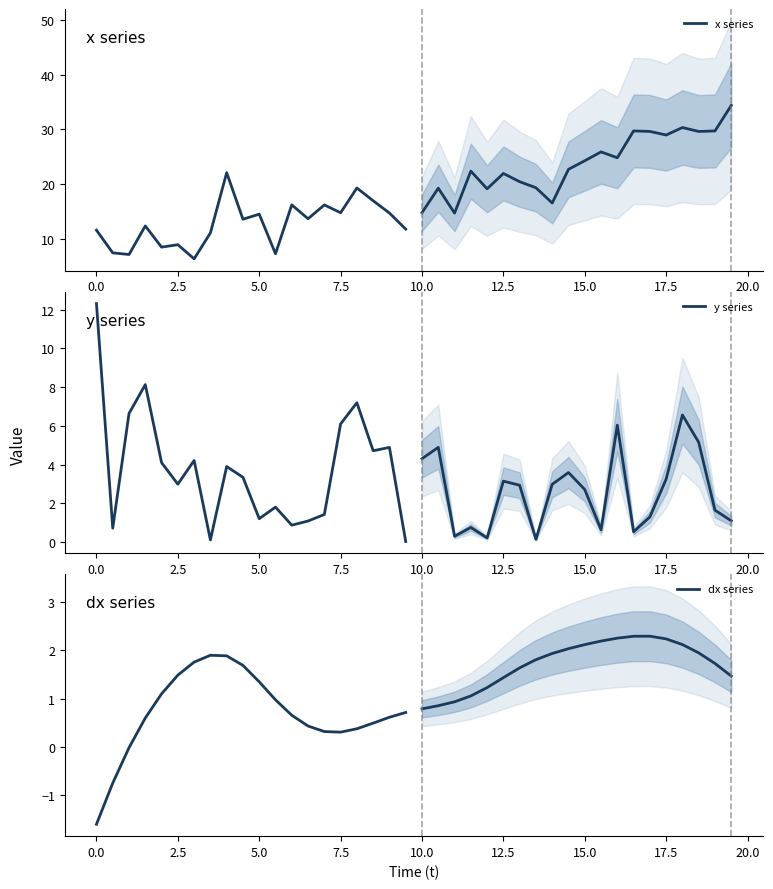

True or false: dx series and y series intersect in this chart.

True